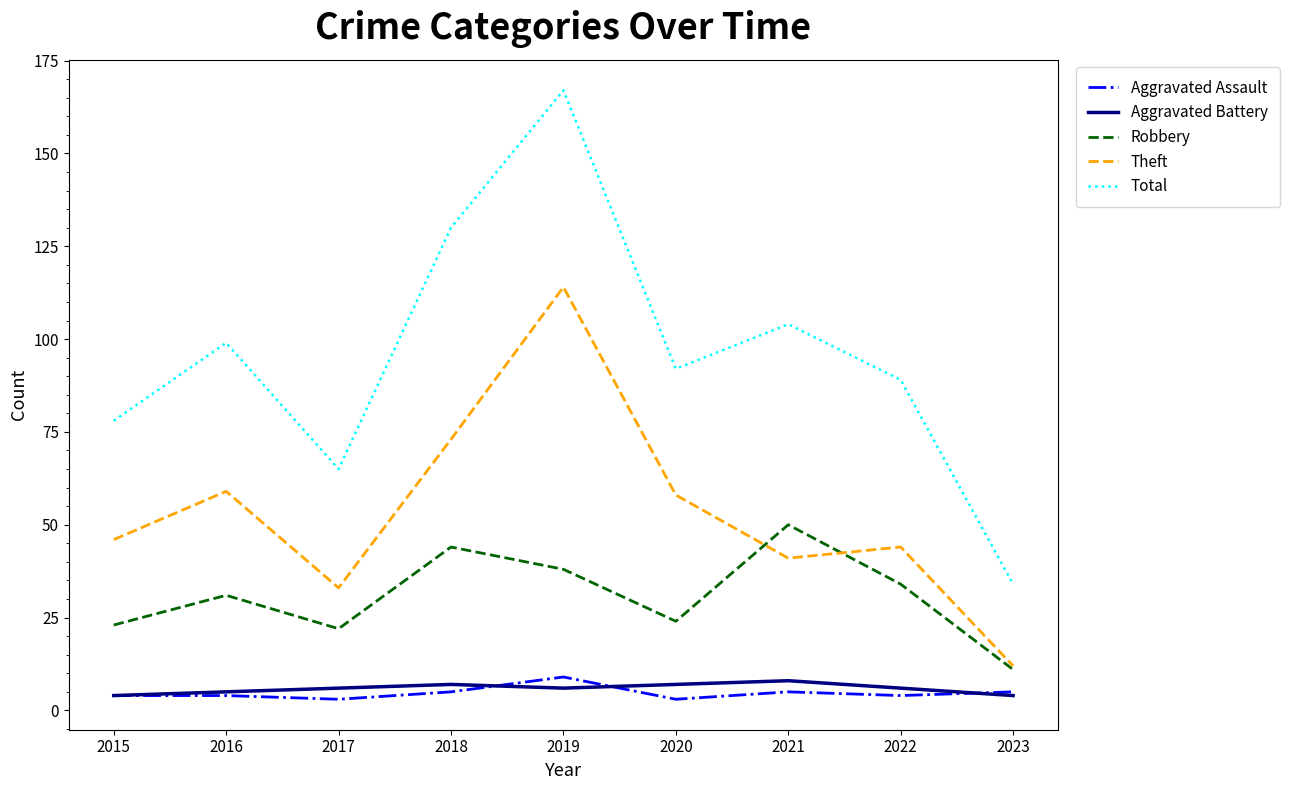

How many lines are shown in the chart?

5